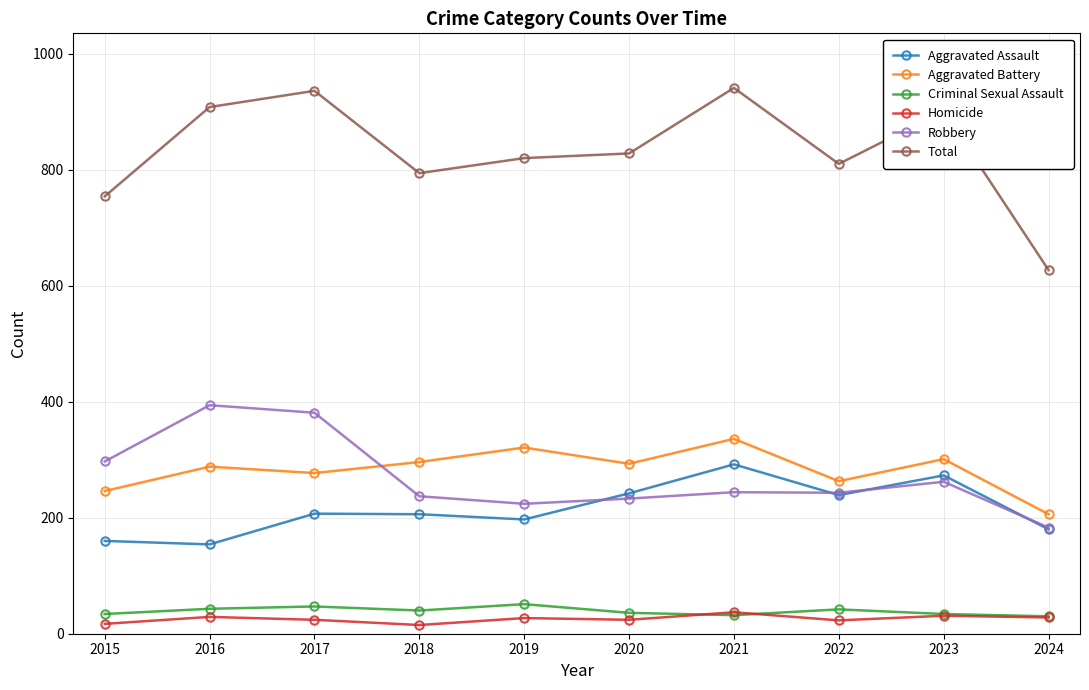

True or false: Aggravated Battery and Homicide intersect in this chart.

False